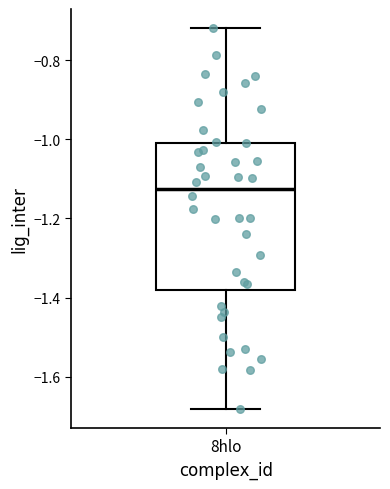

Where is the lower edge of the box for 8hlo on the y-axis? The values are not printed on the chart, so give them approximately, as read against the axis.

-1.38